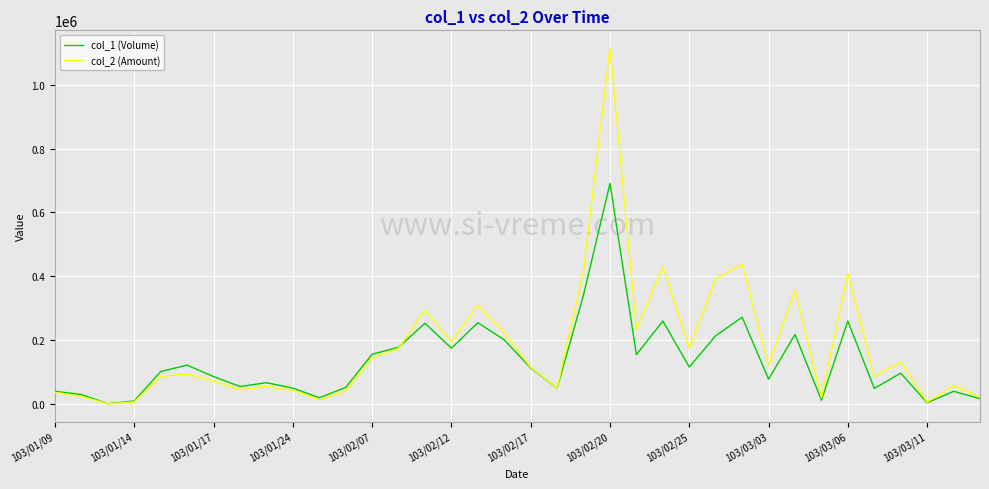

Which series has the widest spread of values?

col_2 (Amount)